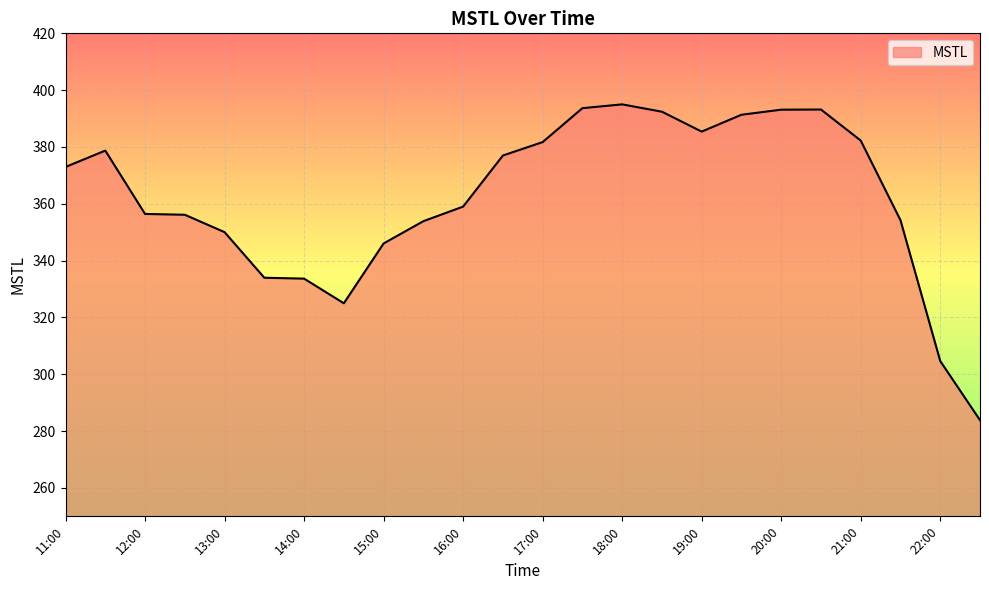

What is the difference between the maximum and minimum values?

111.1